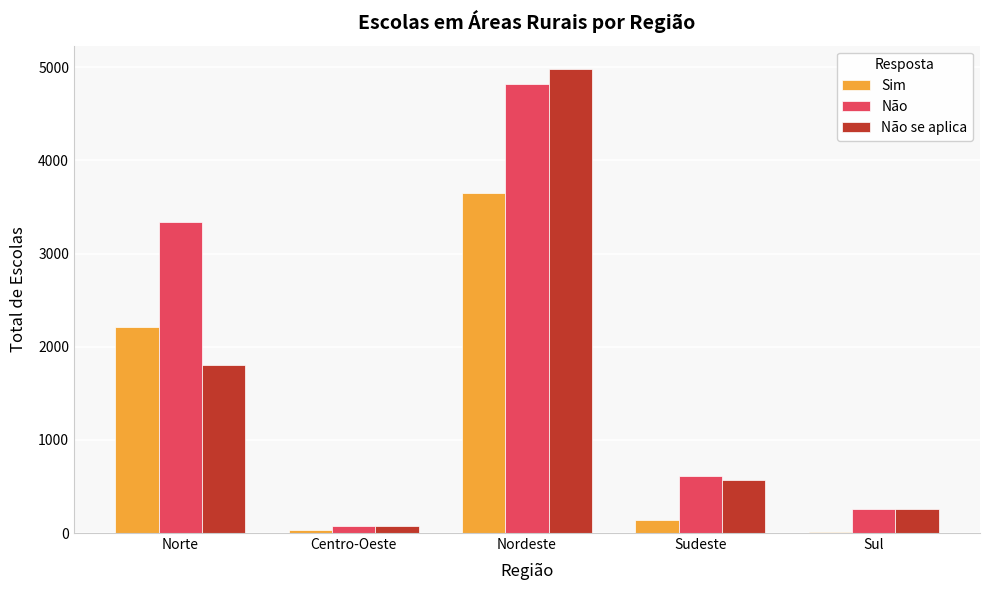

What is the total value across all series at Sul?

519.4